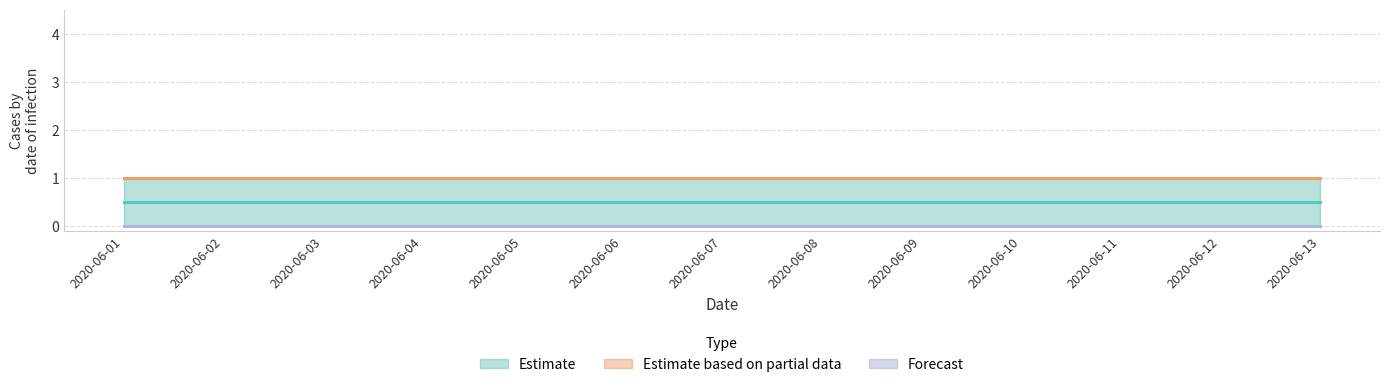

Does the chart have visible grid lines?

Yes